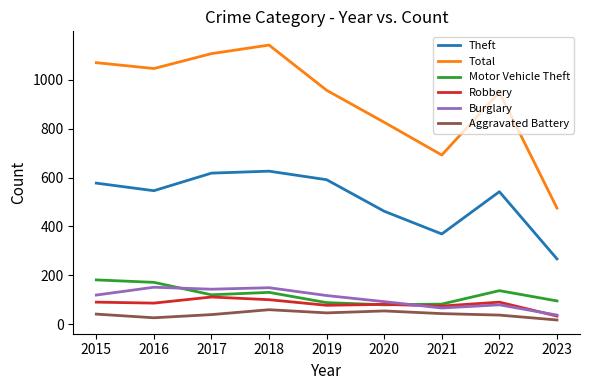

What is the sum of all Total values?

8264